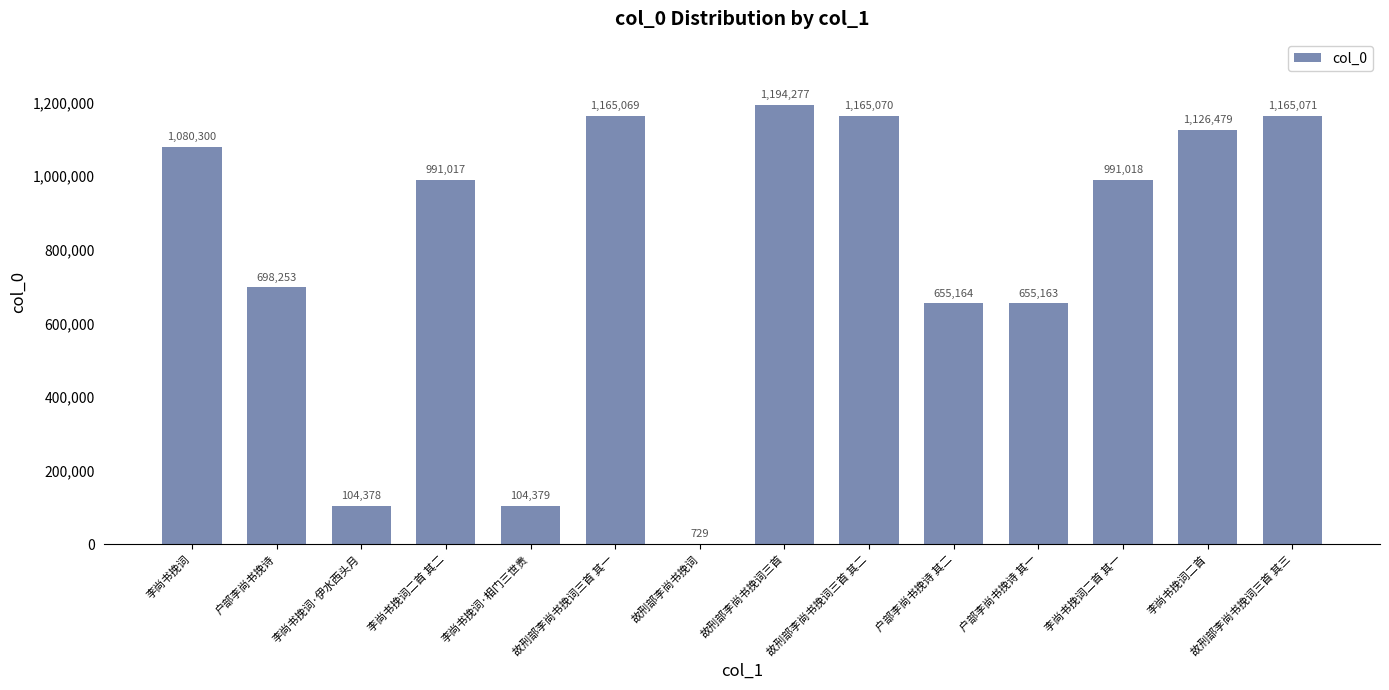

Where does the data first go above 991018?

李尚书挽词